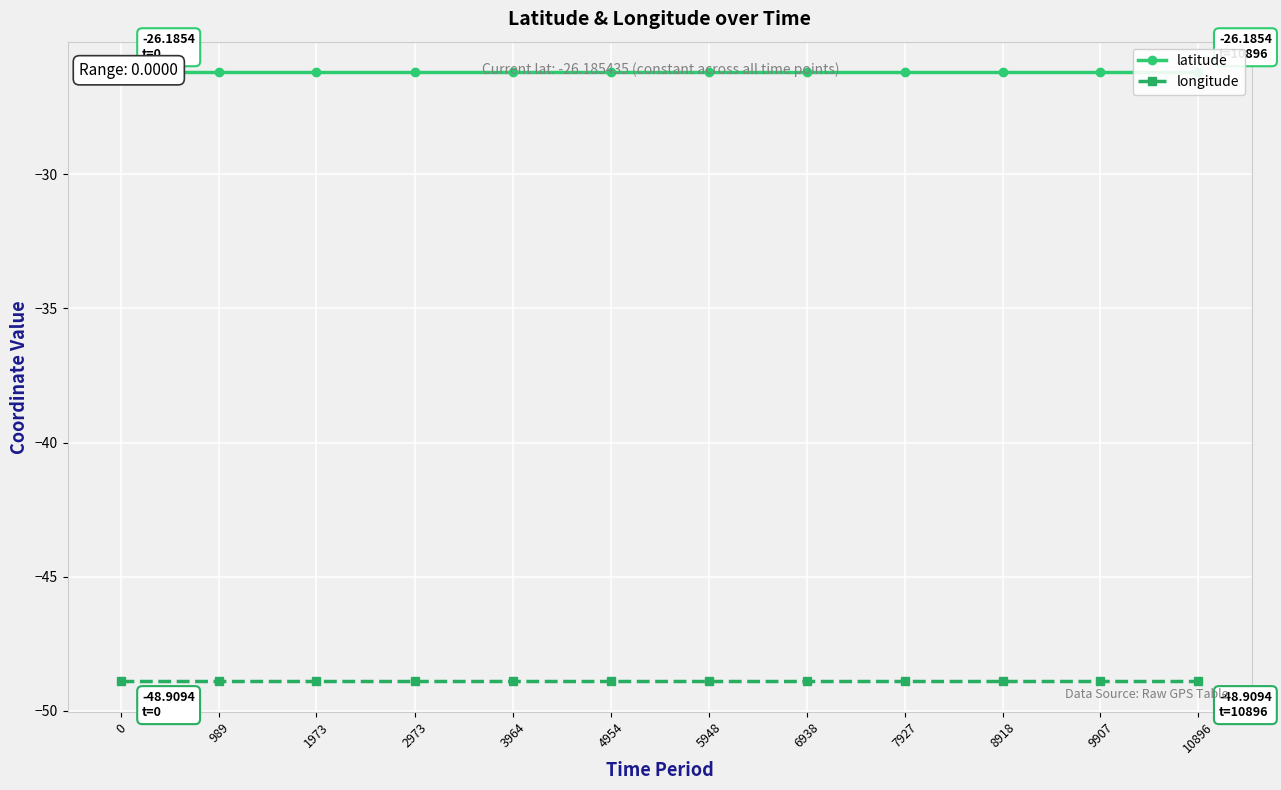

What is the difference between the highest and lowest values at 0?

22.7